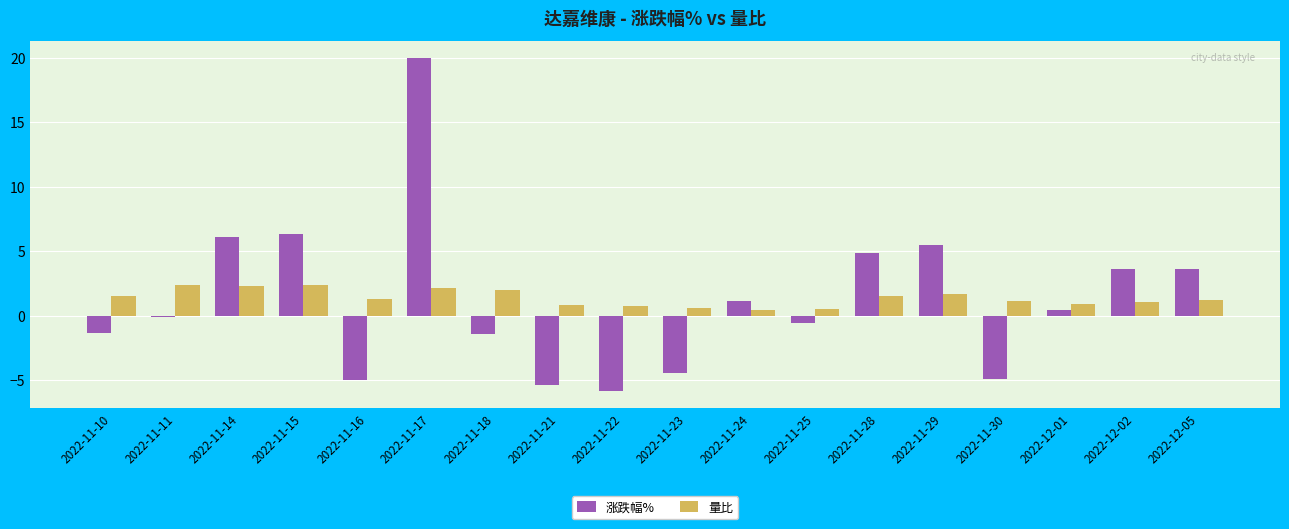

Is it true that 量比 equals 1.2 at 2022-12-05?

True